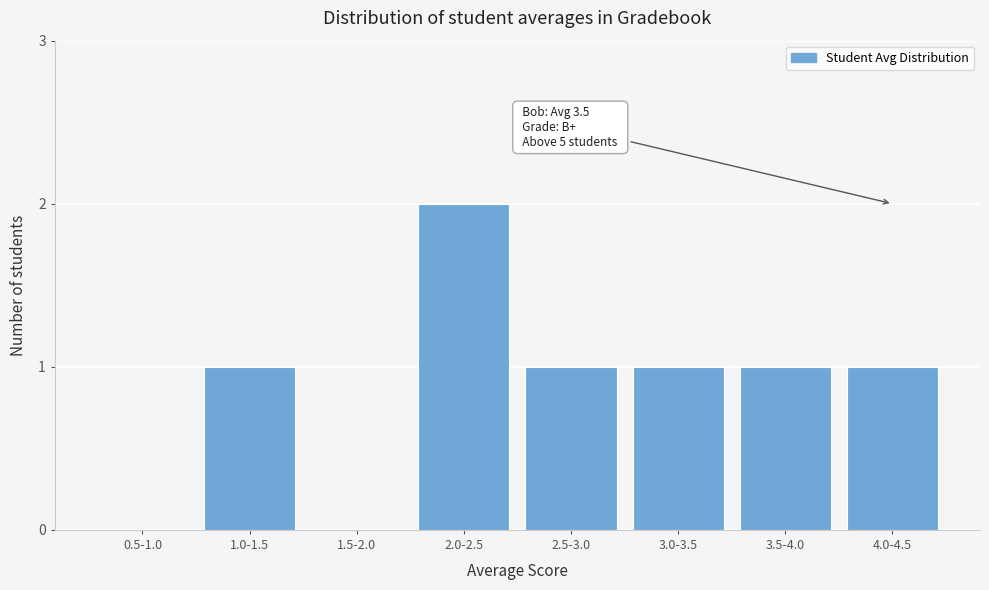

Reading left to right, what are all the values shown in this chart?

0.5-1.0=0	1.0-1.5=1	1.5-2.0=0	2.0-2.5=2	2.5-3.0=1	3.0-3.5=1	3.5-4.0=1	4.0-4.5=1